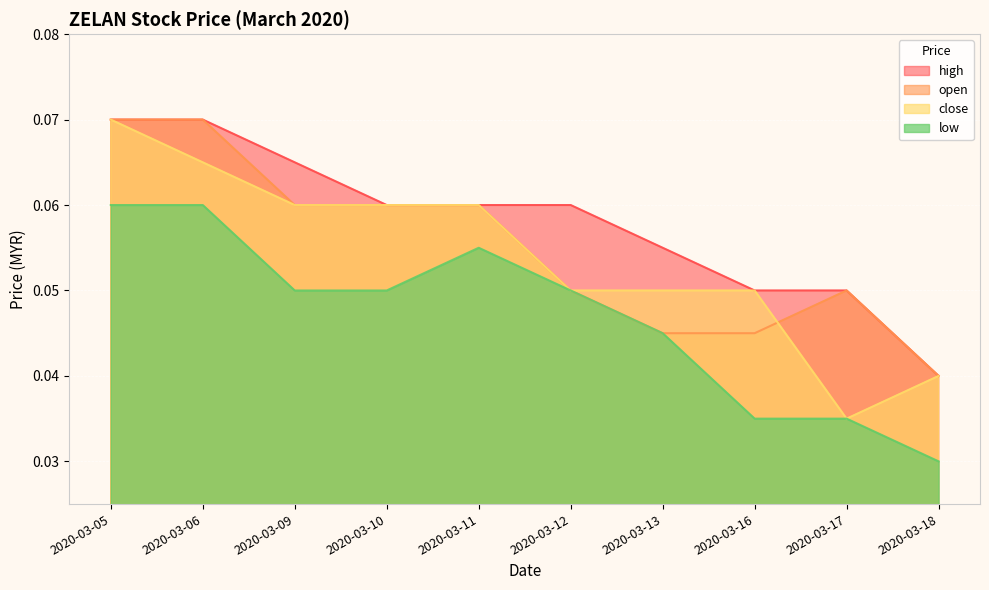

Which series has the widest spread of values?

close